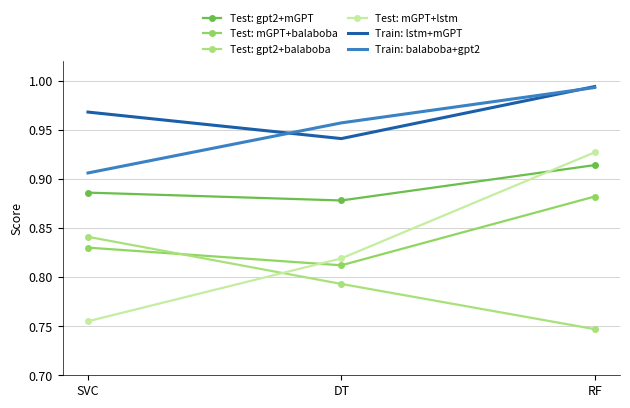

Does the chart have visible grid lines?

Yes